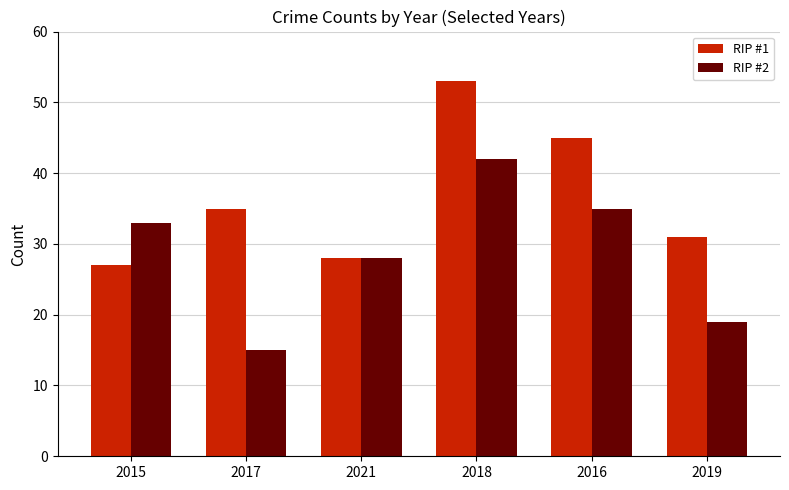

What is the difference between the maximum and minimum values in the RIP #2 series?

27